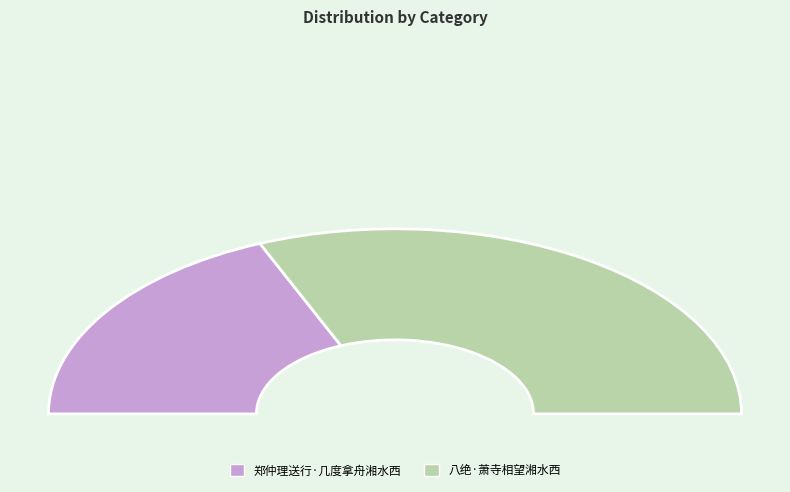

To the nearest percent, what portion does 八绝·萧寺相望湘水西 represent?

63%